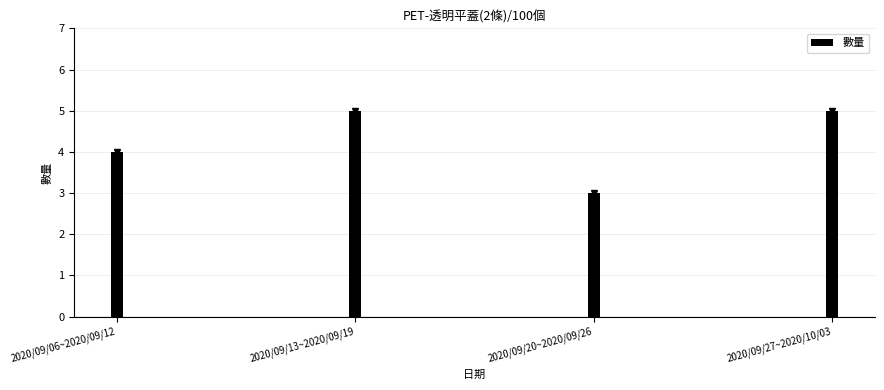

What is the change in value from 2020/09/20~2020/09/26 to 2020/09/27~2020/10/03?

+2